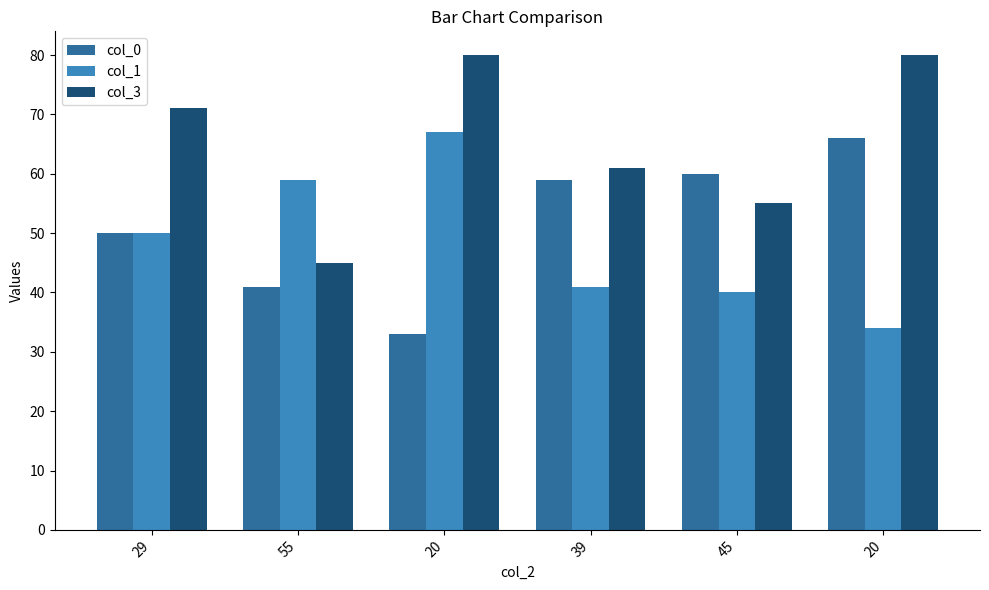

How many values in the col_1 series are below 50?

3